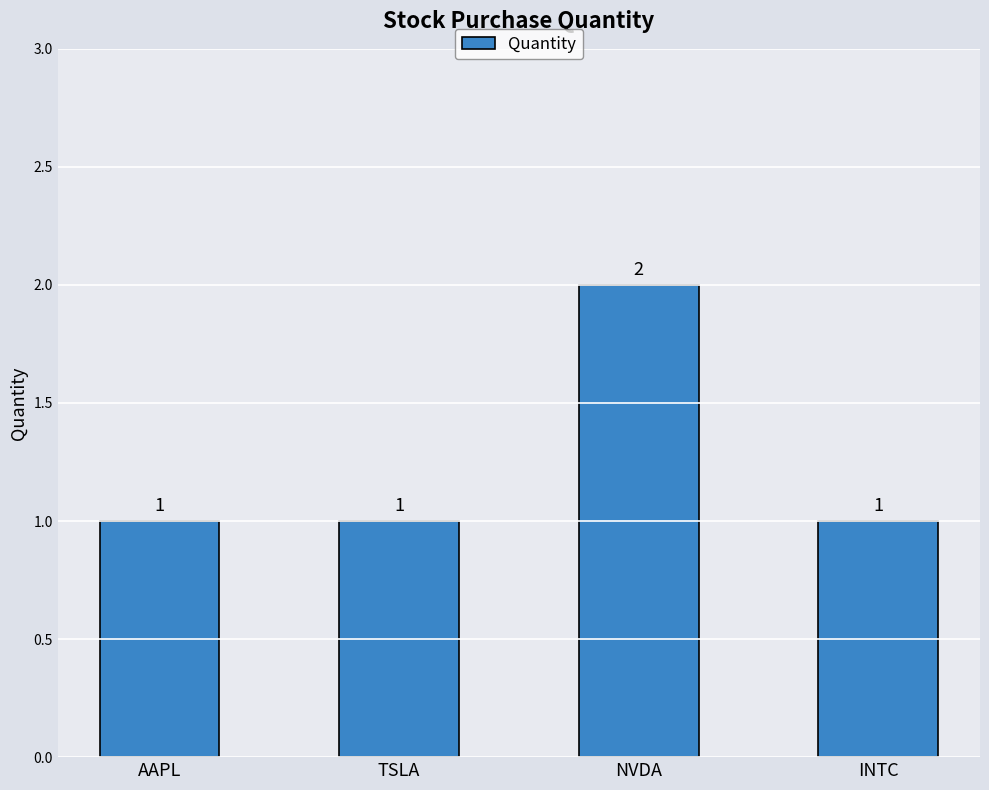

Which has a higher value, INTC or NVDA?

NVDA